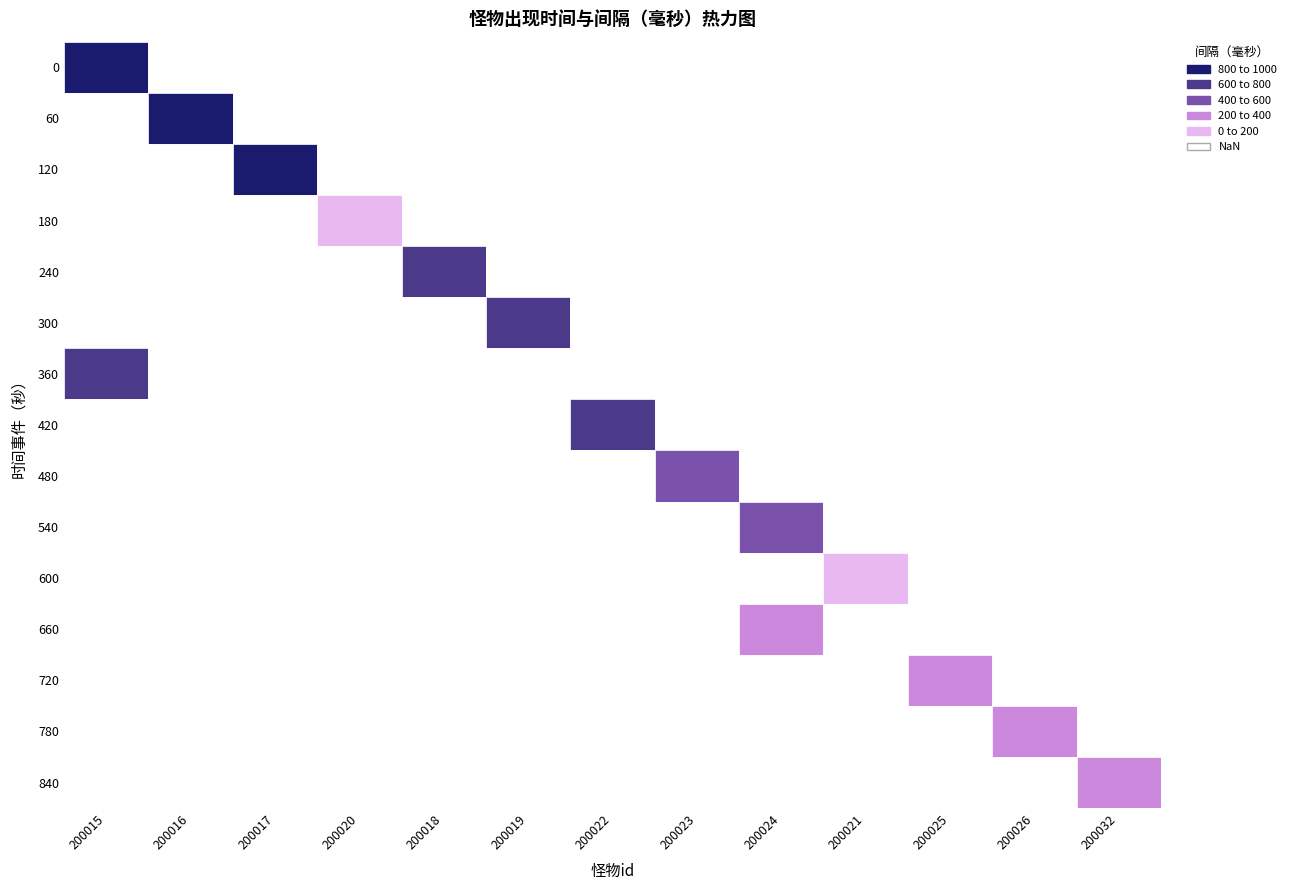

Is the value of 200022 at 360 greater than the value of 200026 at 0?

No